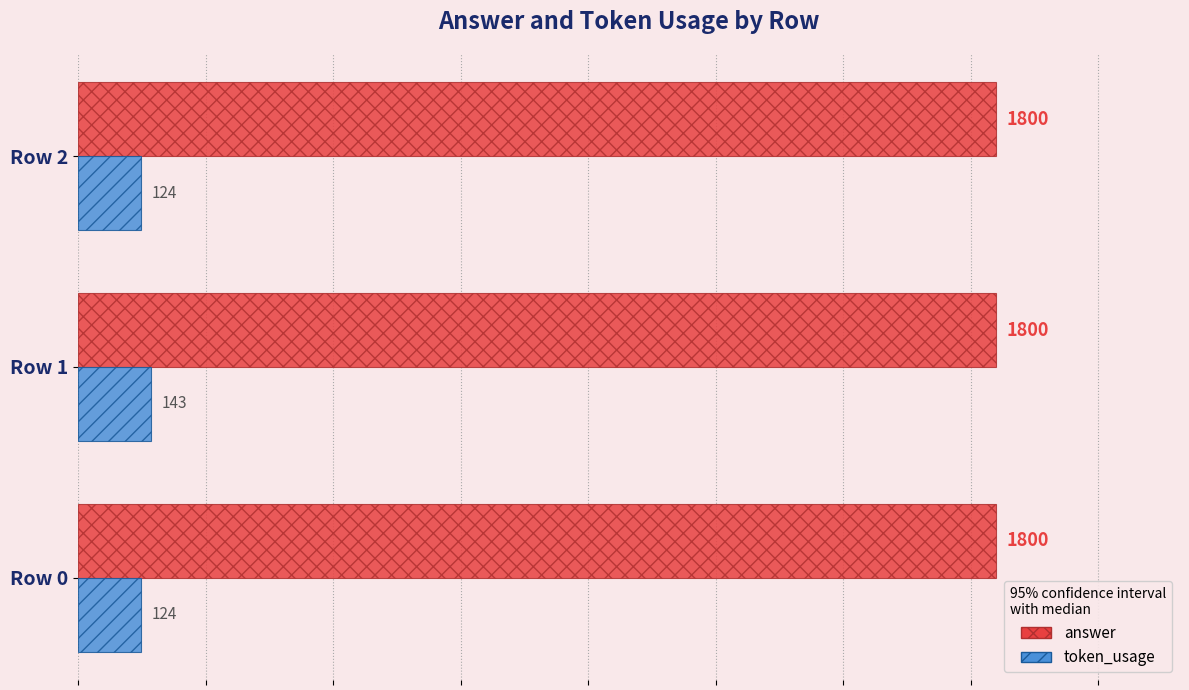

What is the difference between the highest and lowest values at Row 2?

1676